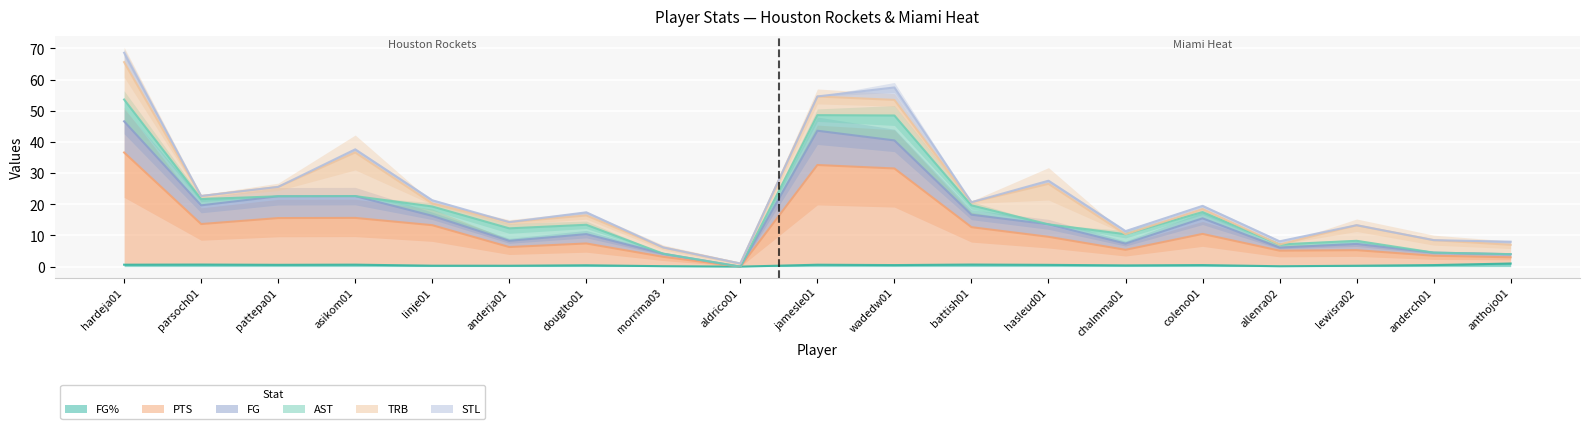

Which series ends up on top after the final intersection of STL and FG%?

FG%